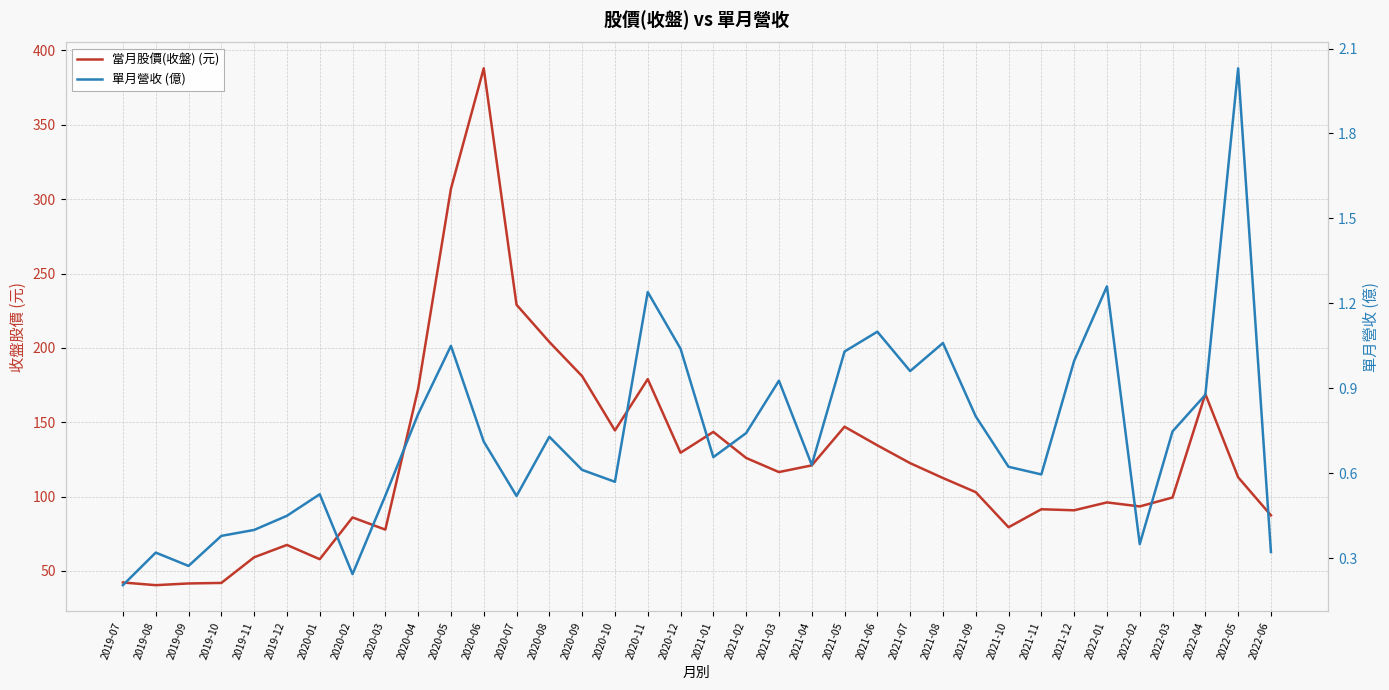

Is this an area chart (filled region under the line)?

No